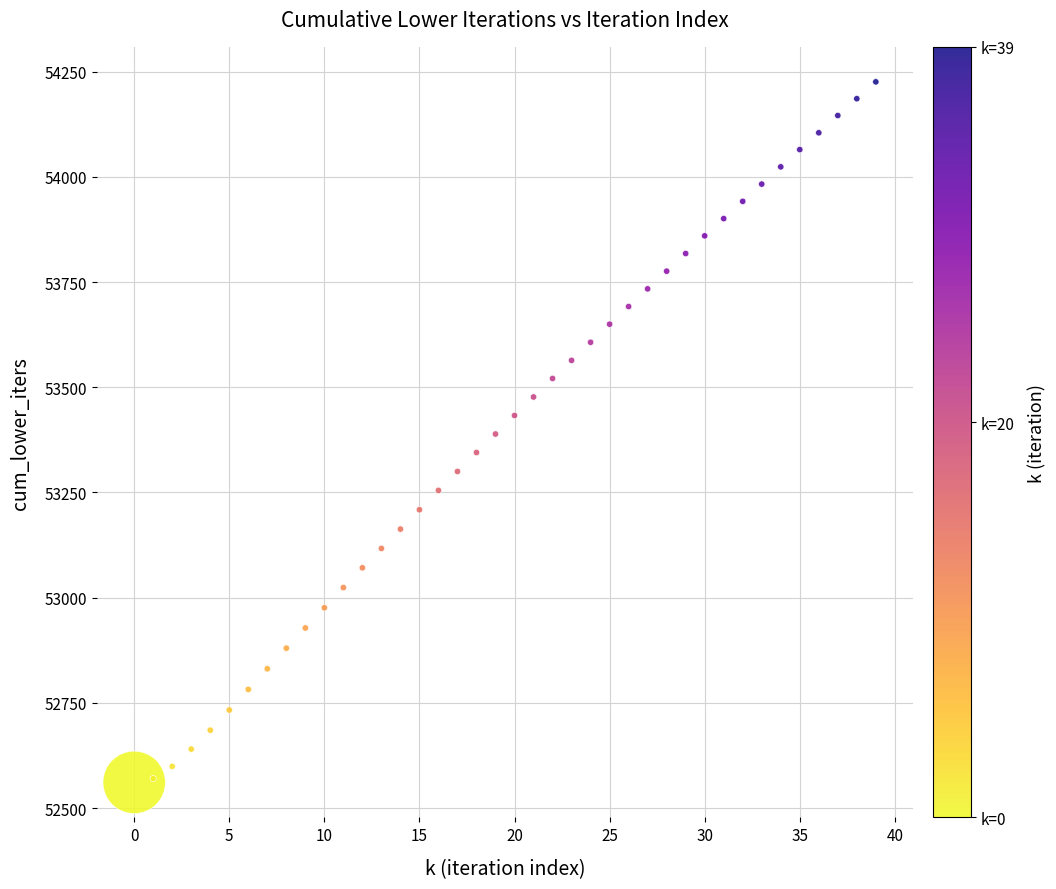

What is the range of Y values (max minus min)?

1665